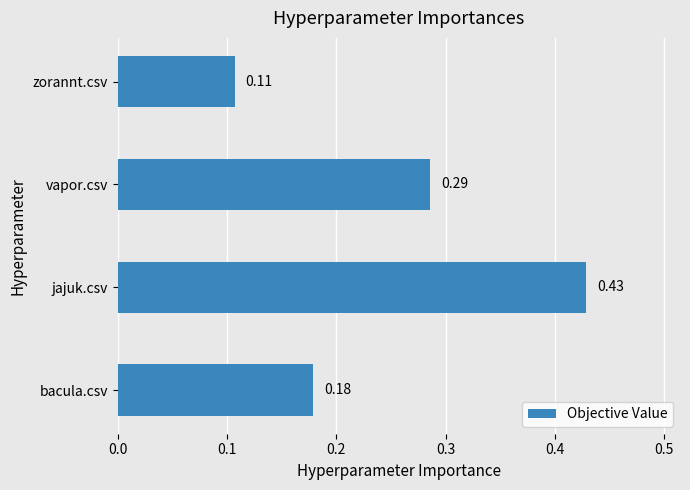

At which label is the value closest to 0?

zorannt.csv